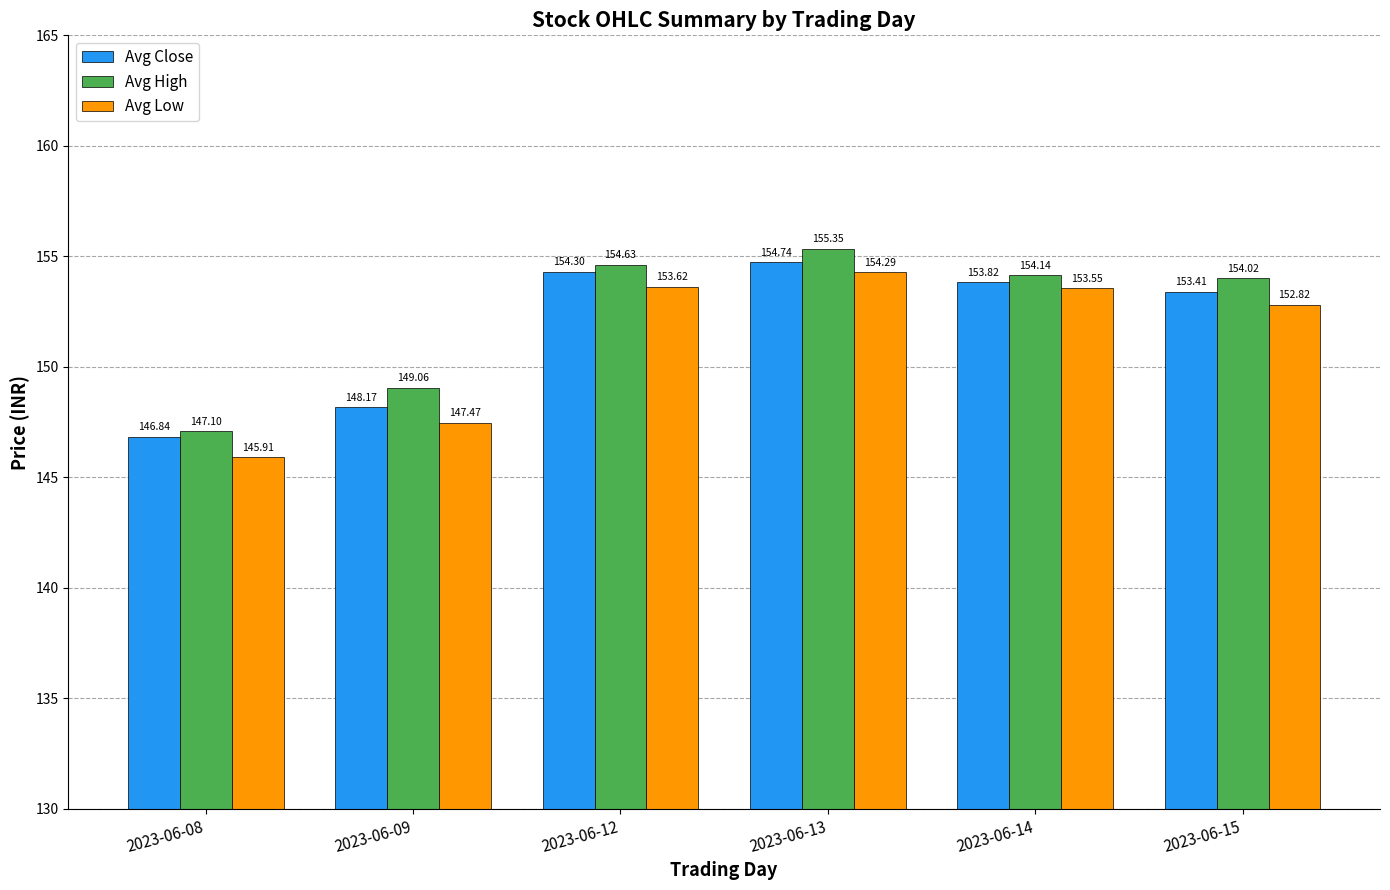

At which label does Avg Close reach its peak?

2023-06-13